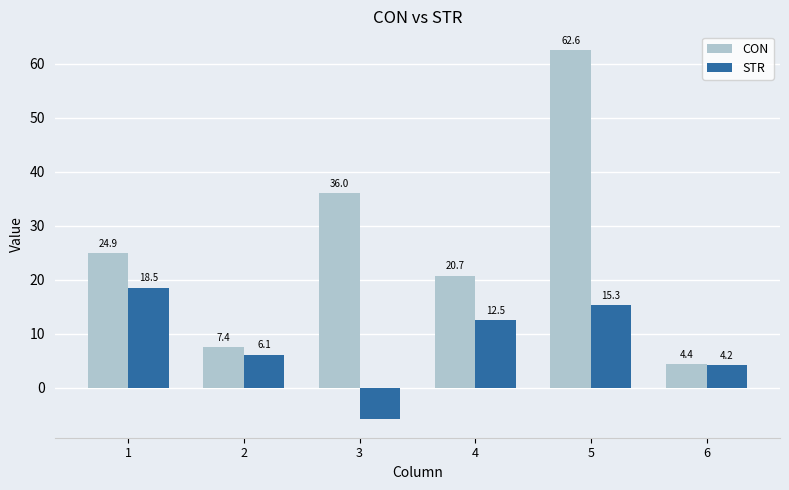

How many bars are there in total?

12